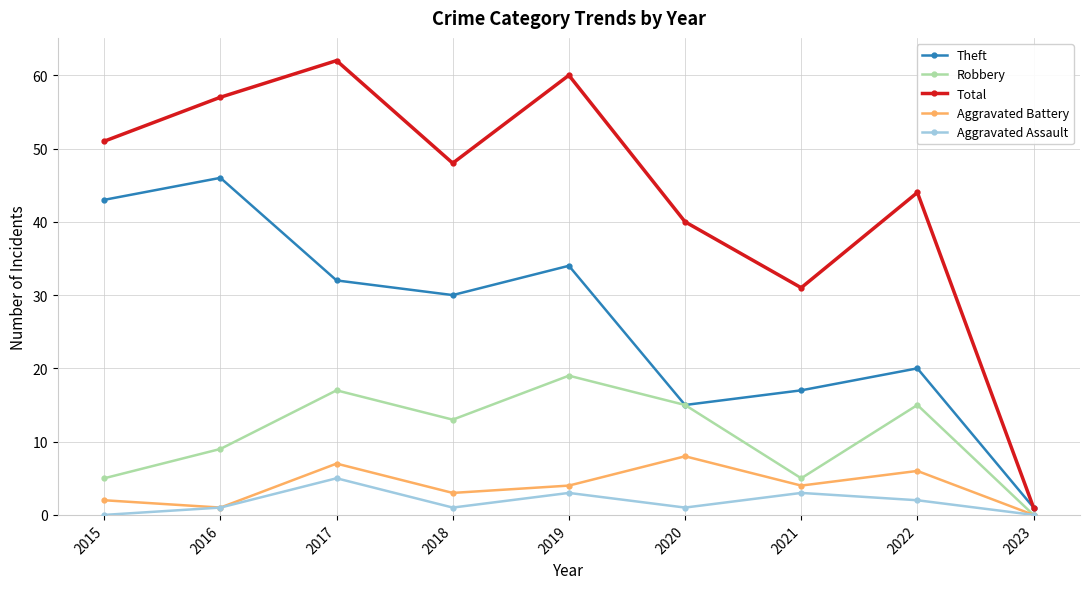

What is the average value of the Theft series?

26